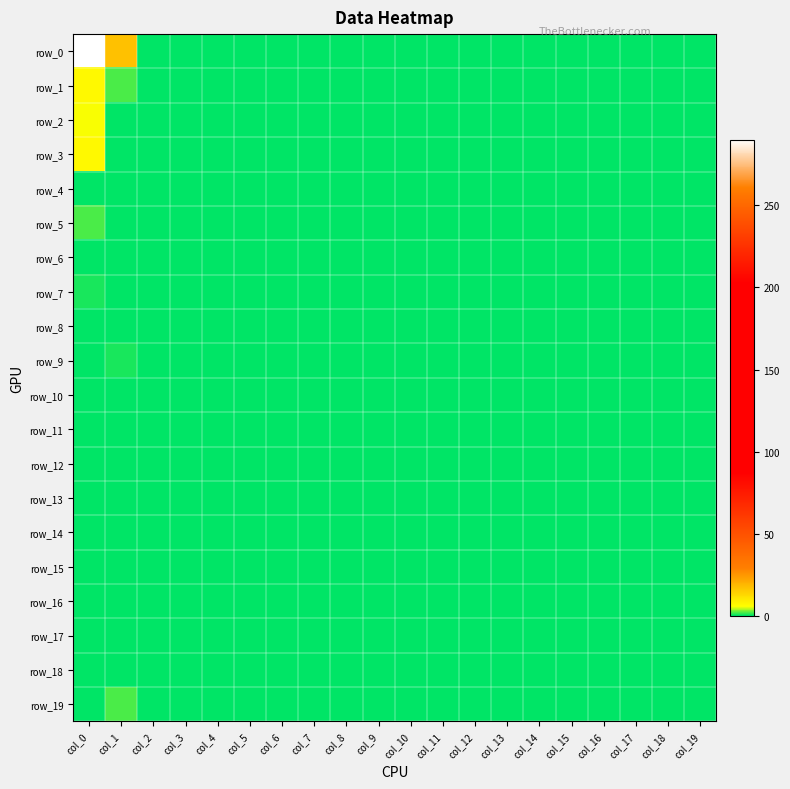

Where is row_10 nearest to the value 0?

col_0